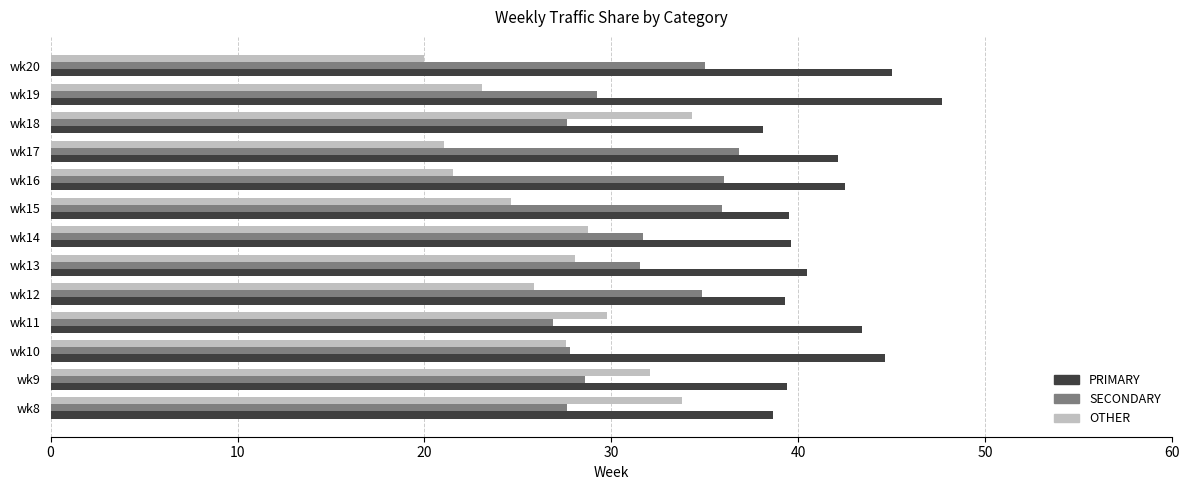

Which series has the largest range (max minus min)?

OTHER